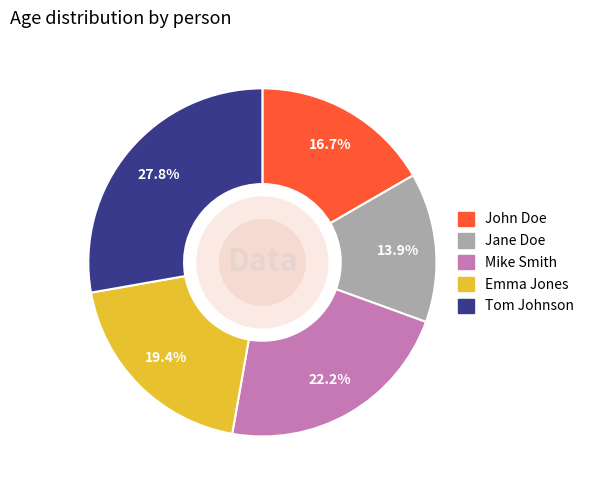

Count the number of slices in the pie.

5